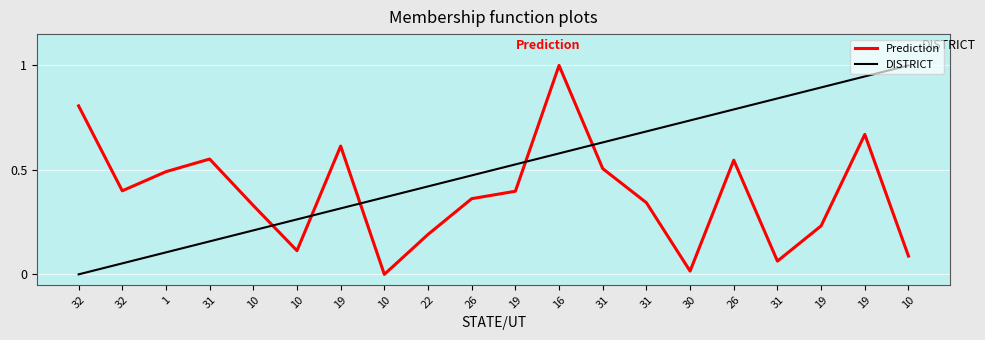

Where is the first local minimum for Prediction?

32